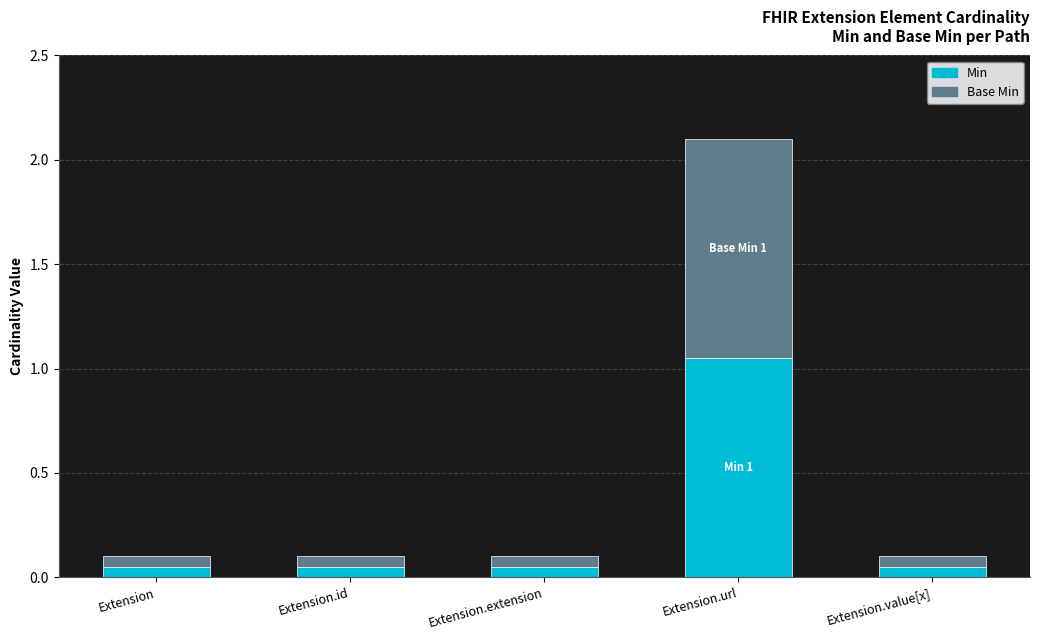

At which label does Min reach its peak?

Extension.url